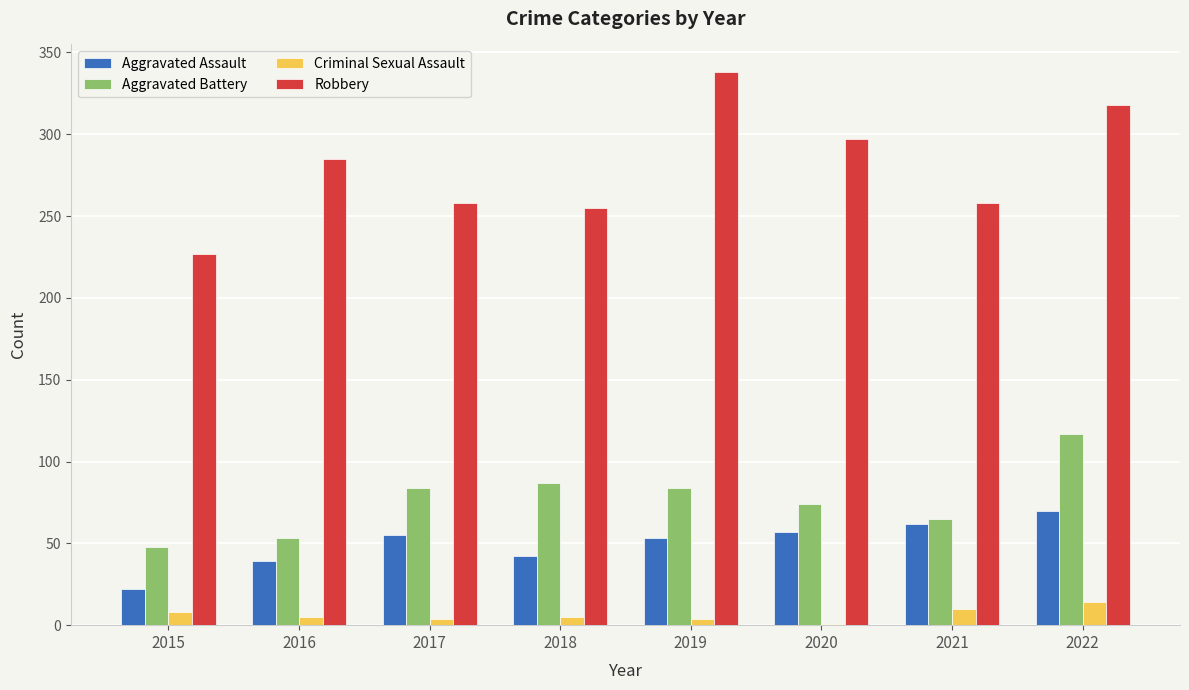

Which category has the highest value in the Aggravated Assault series?

2022